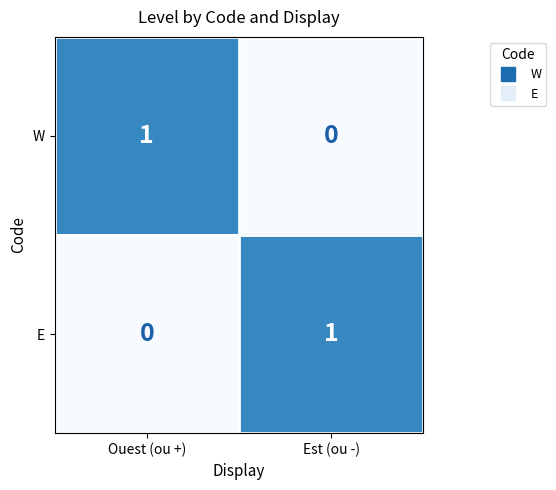

At Est (ou -), list the series in order from largest to smallest.

E, W